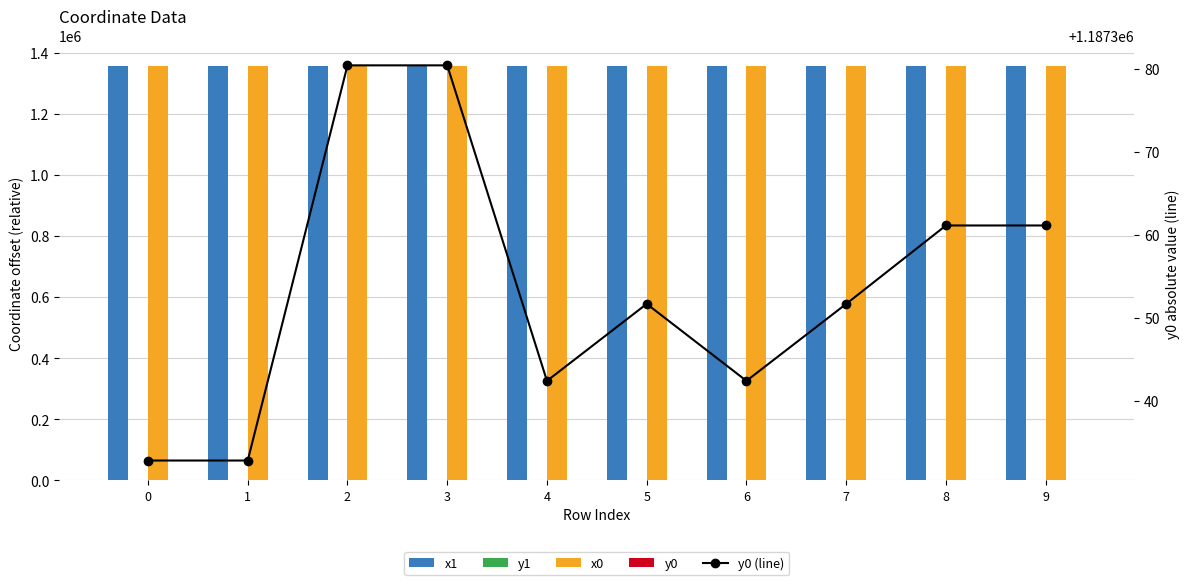

At which category is the sum across all series the highest?

2